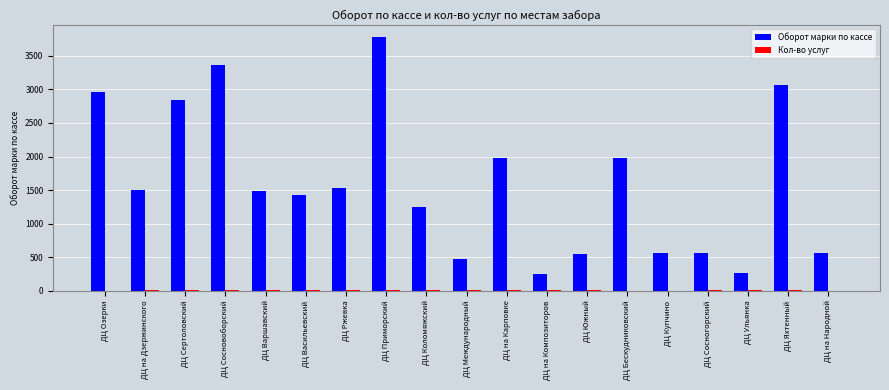

At which category is the sum across all series the highest?

ДЦ Приморский